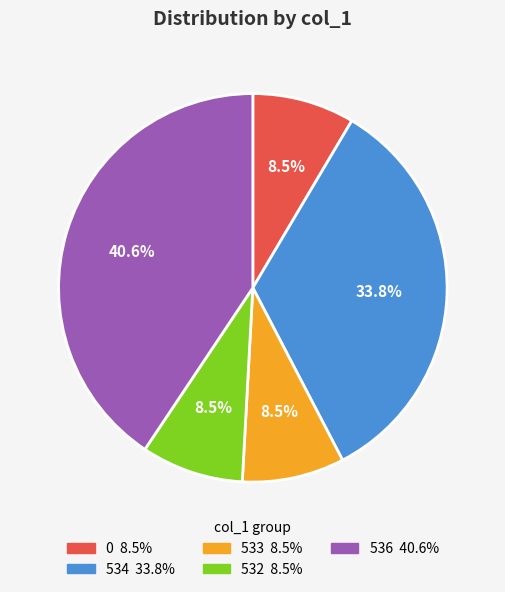

Between 534 and 532, which is larger?

534